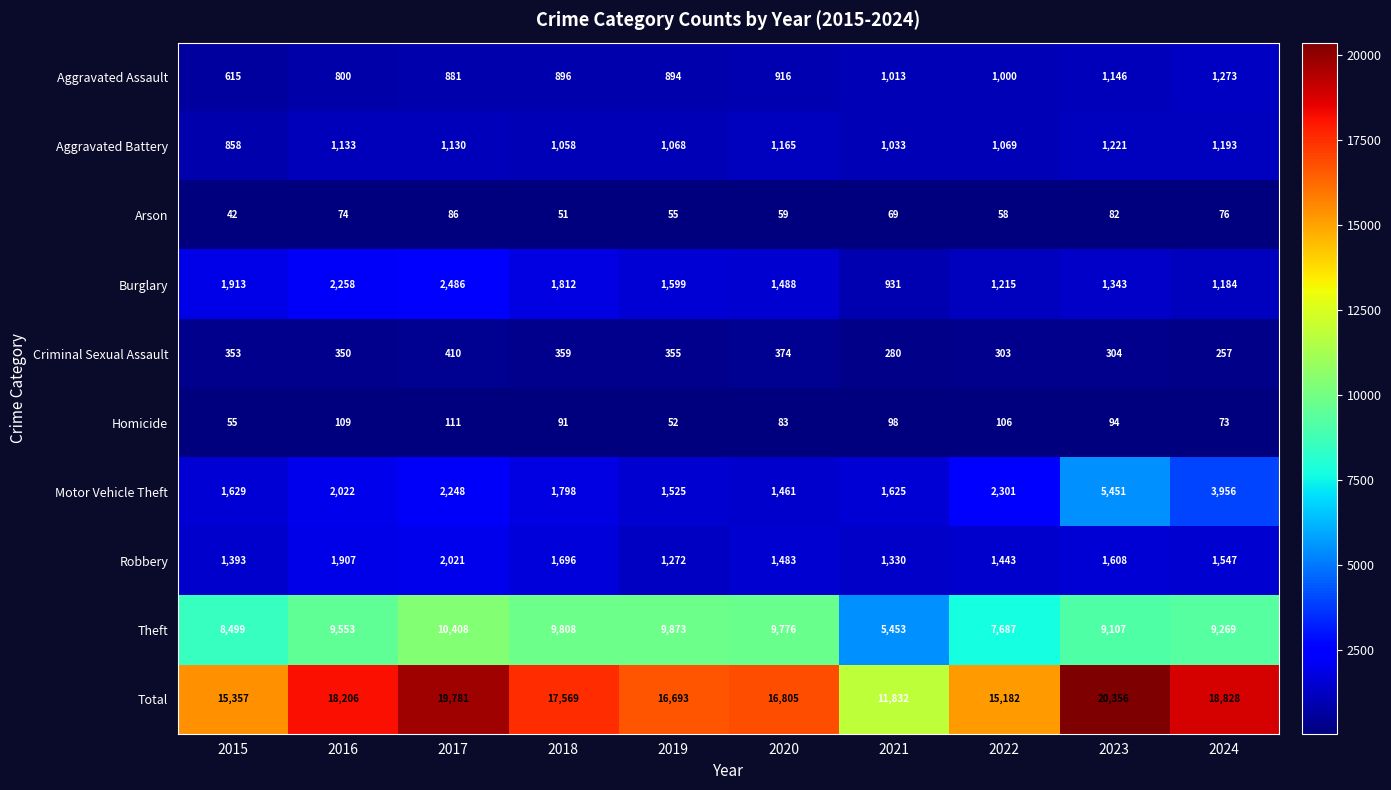

Rank the series at 2022 from highest to lowest value.

Total, Theft, Motor Vehicle Theft, Robbery, Burglary, Aggravated Battery, Aggravated Assault, Criminal Sexual Assault, Homicide, Arson